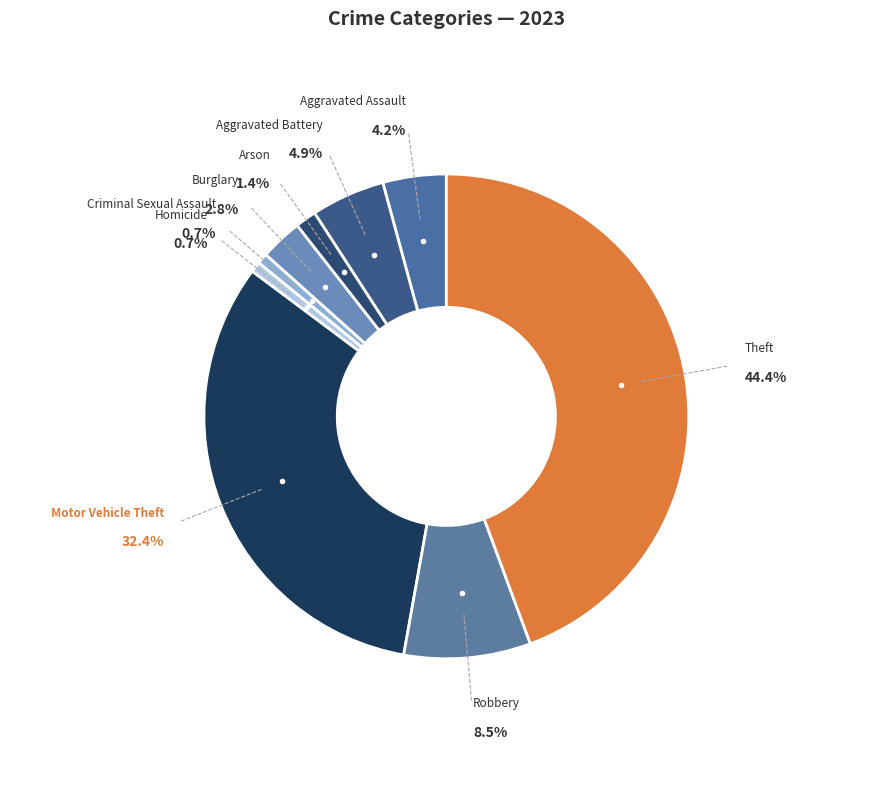

Does Aggravated Assault represent more than half of the total?

No